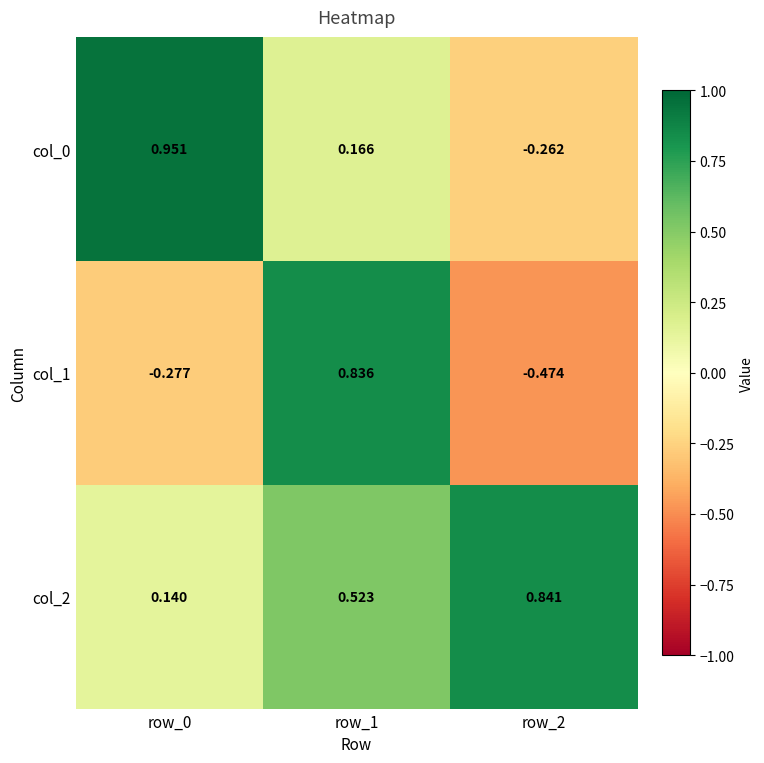

Is the value of col_1 at row_0 greater than the value of col_2 at row_0?

No